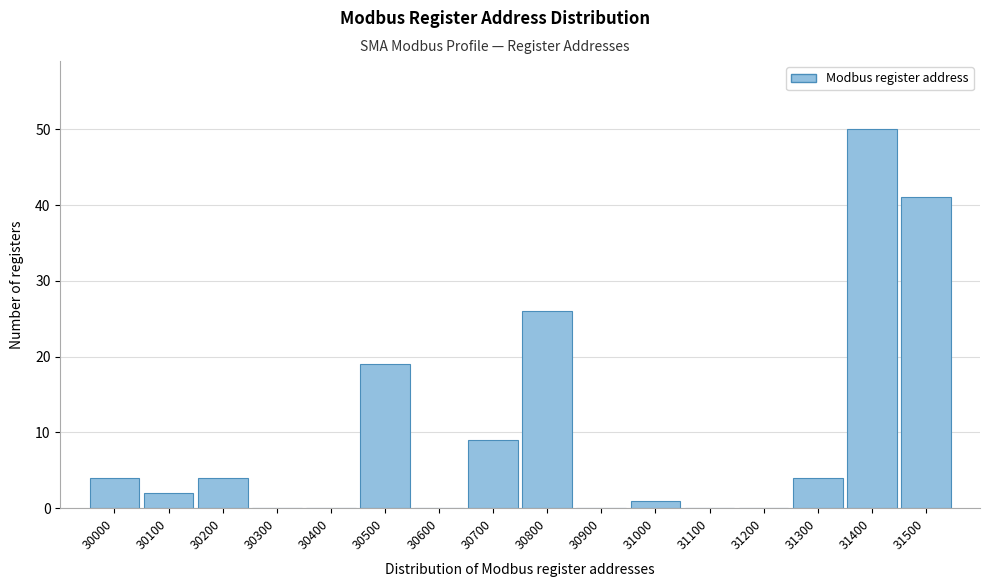

Reading right to left, extract all data points from this chart.

31500=41	31400=50	31300=4	31200=0	31100=0	31000=1	30900=0	30800=26	30700=9	30600=0	30500=19	30400=0	30300=0	30200=4	30100=2	30000=4